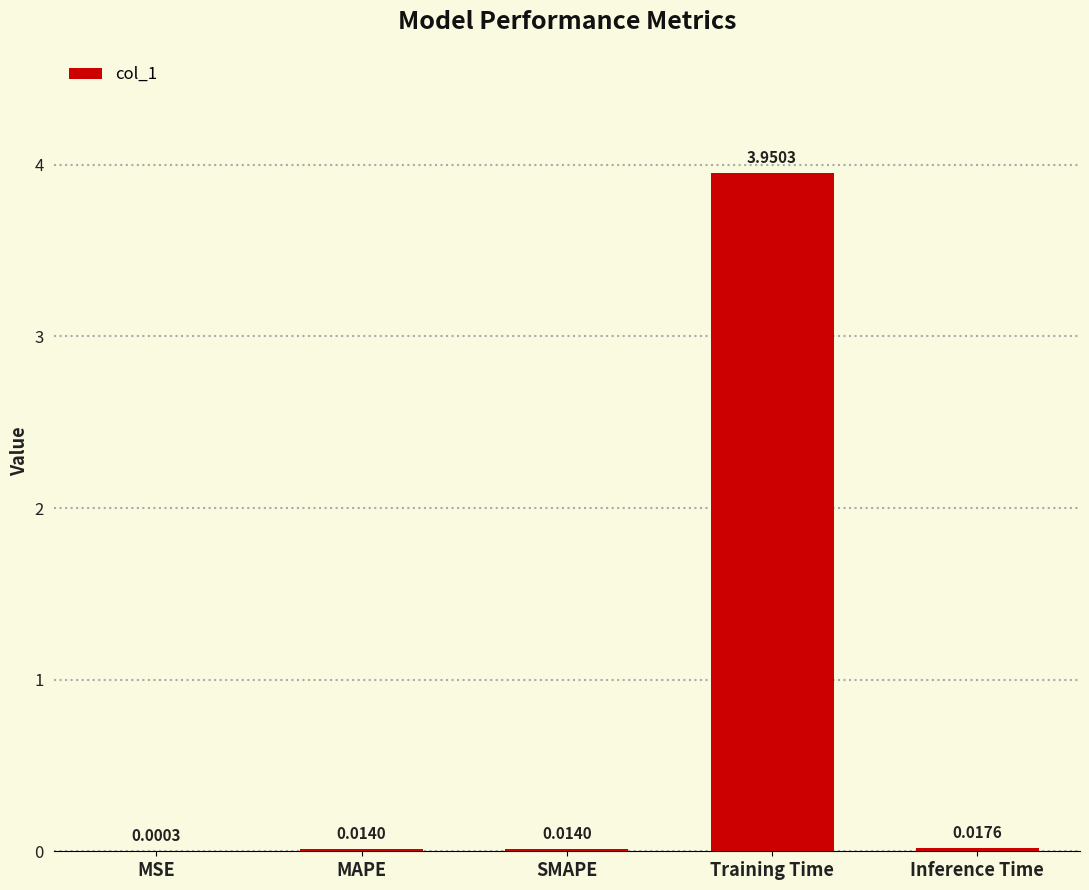

Which label corresponds to the largest value in the chart?

Training Time